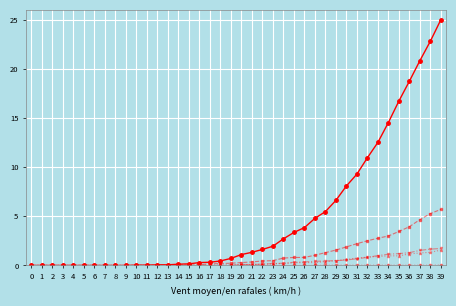

Does the chart display data point markers on the line(s)?

Yes